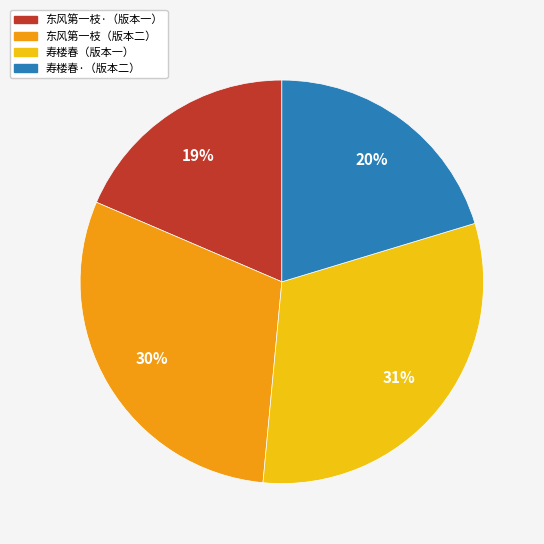

Does 寿楼春·（版本二） represent more than half of the total?

No